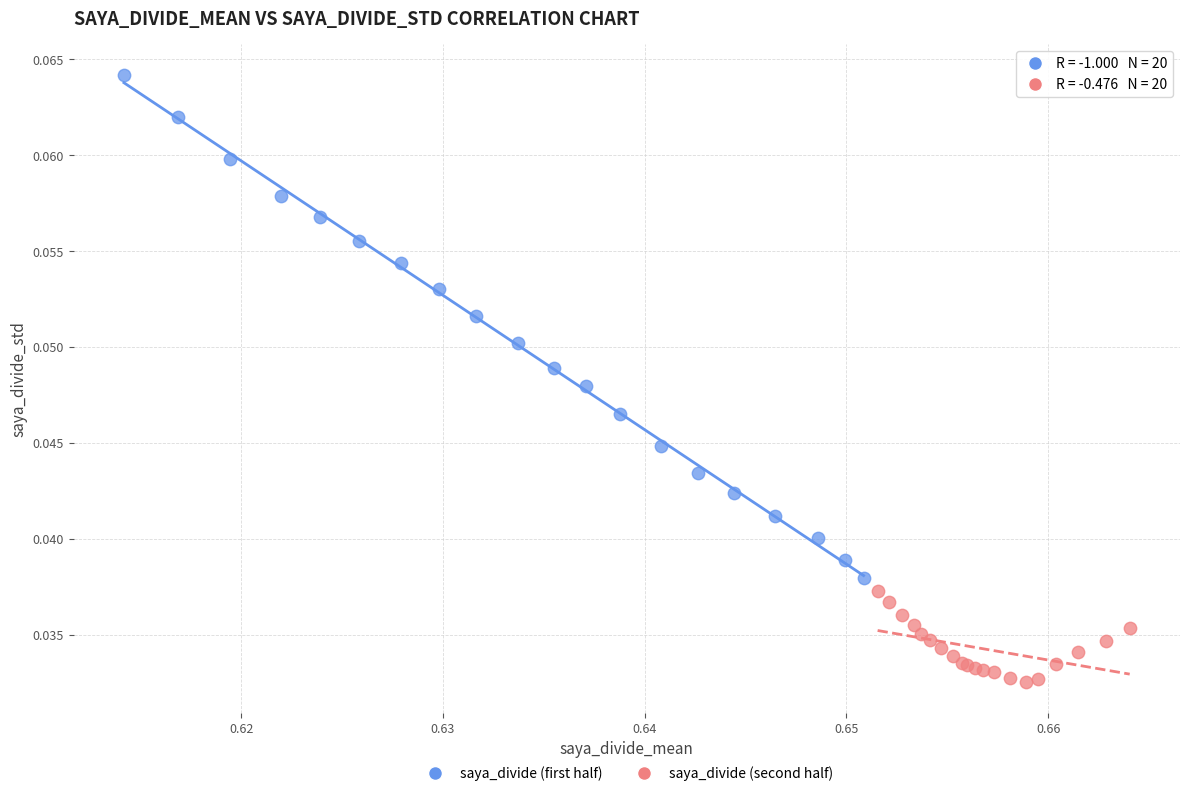

Which series reaches the minimum Y coordinate?

saya_divide (second half)